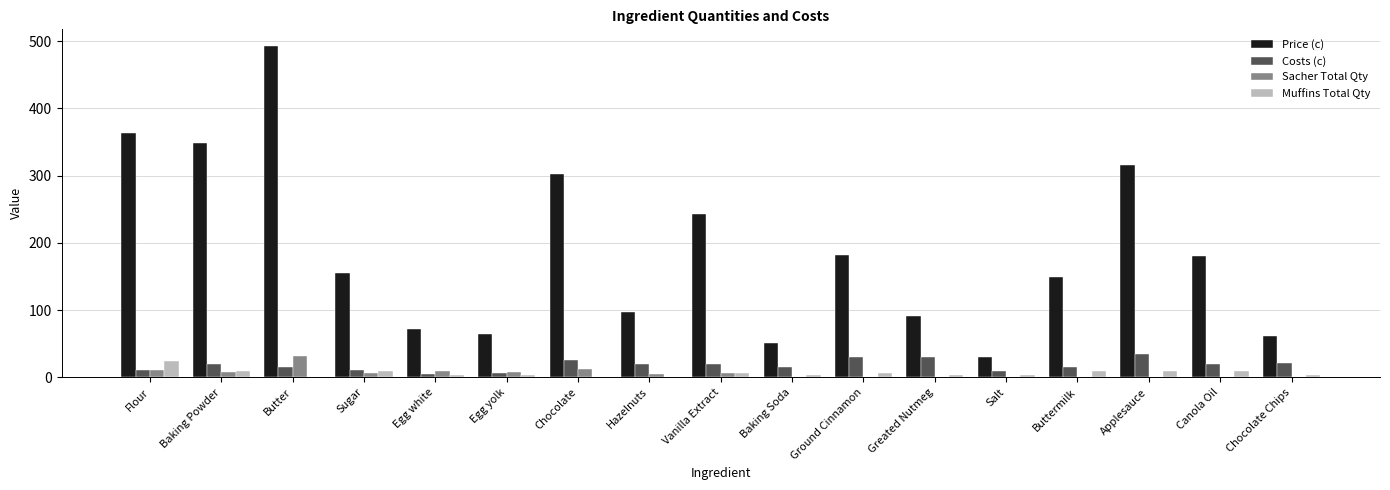

How many categories are shown in the chart?

17